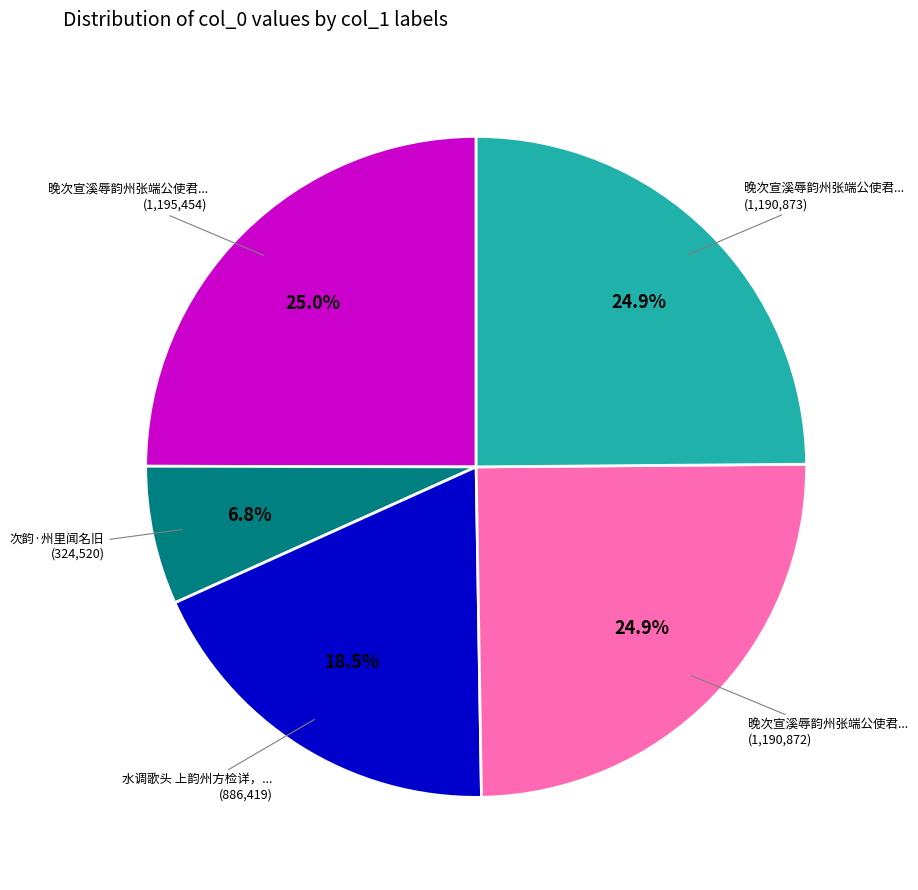

Is there any slice that represents more than half of the pie?

No